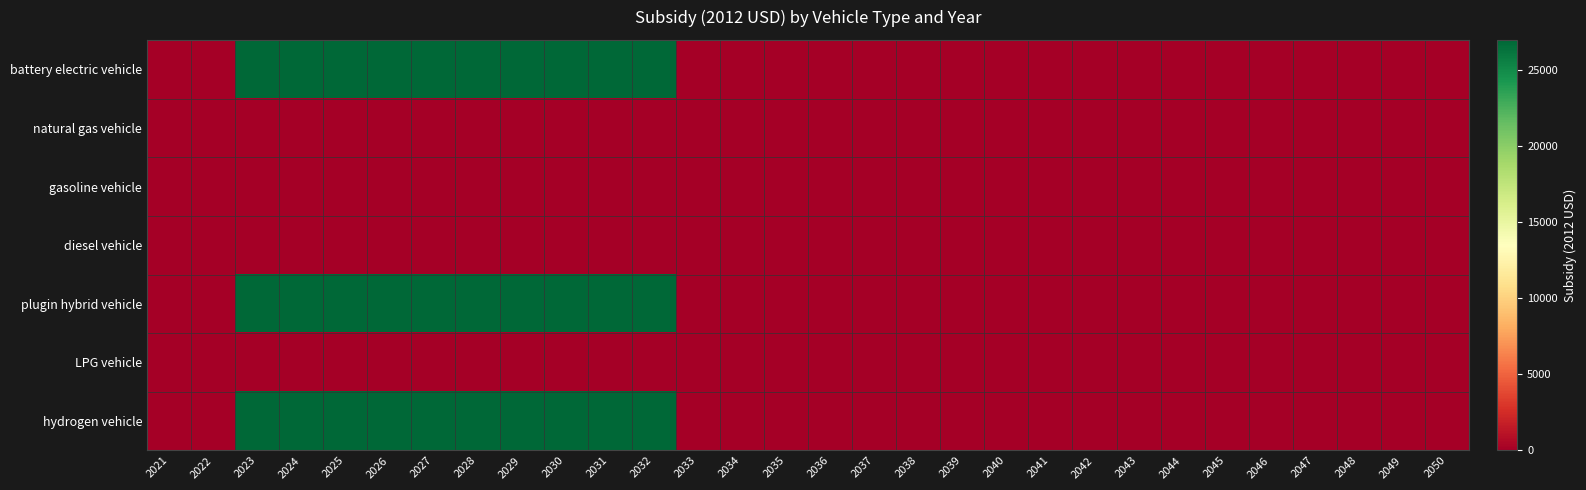

Rank the series at 2027 from highest to lowest value.

battery electric vehicle, plugin hybrid vehicle, hydrogen vehicle, natural gas vehicle, gasoline vehicle, diesel vehicle, LPG vehicle